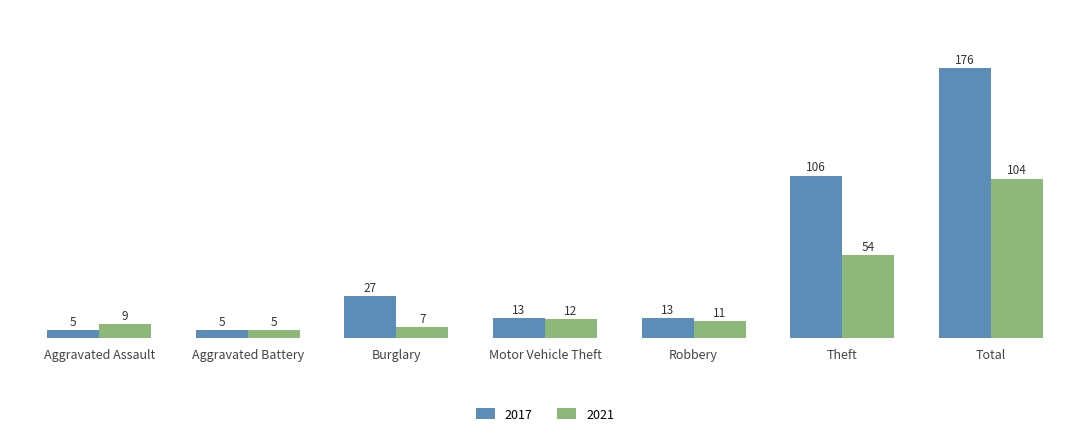

Reading right to left, transcribe all the data shown in this chart.

2017: 176	106	13	13	27	5	5
2021: 104	54	11	12	7	5	9